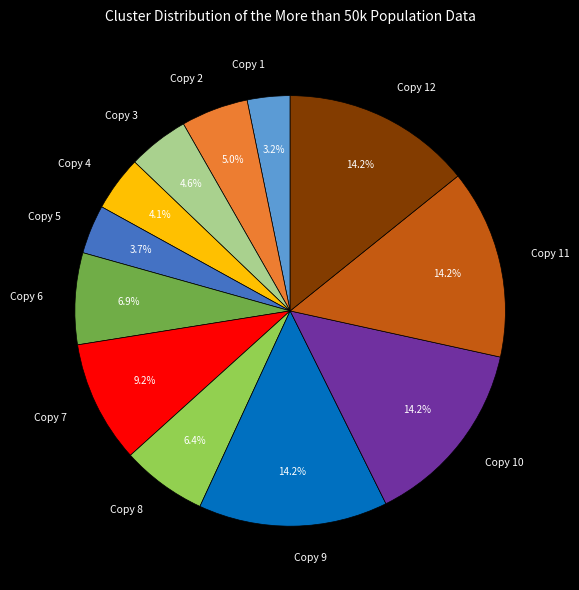

Between Copy 3 and Copy 10, which is larger?

Copy 10